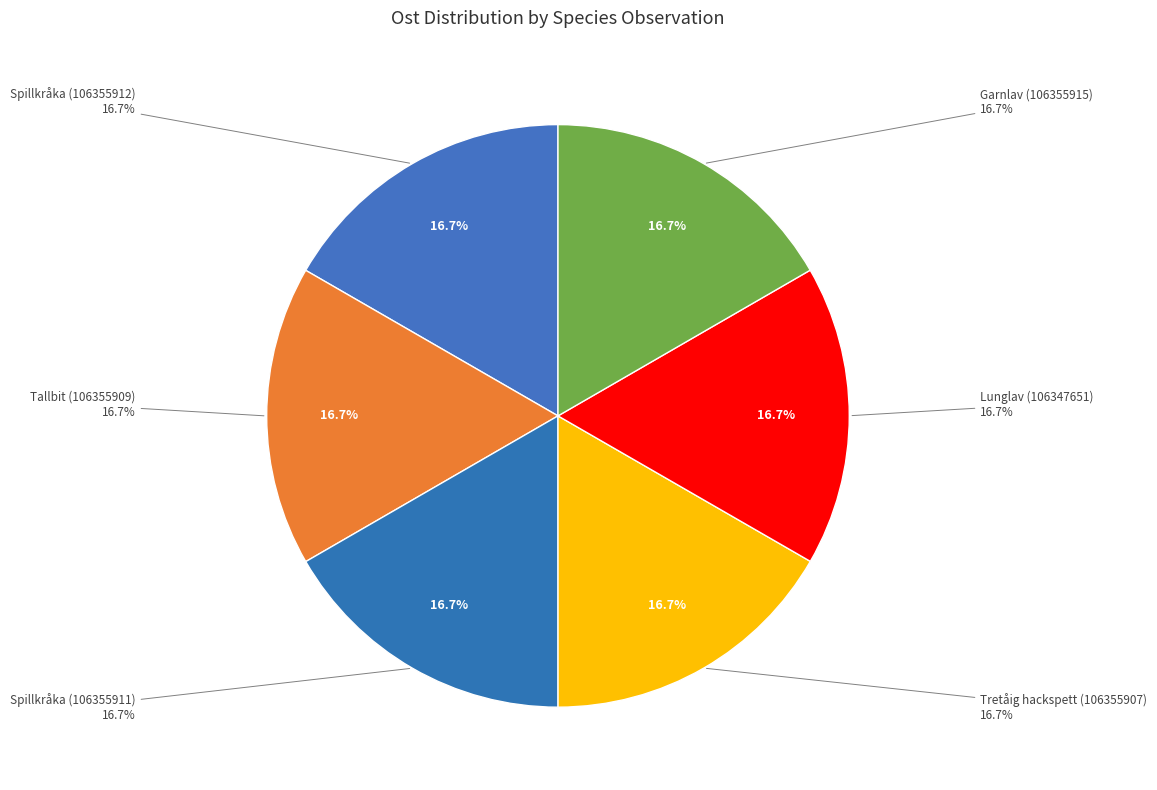

Do Tretåig hackspett (106355907) and Garnlav (106355915) together represent more than half of the pie?

No